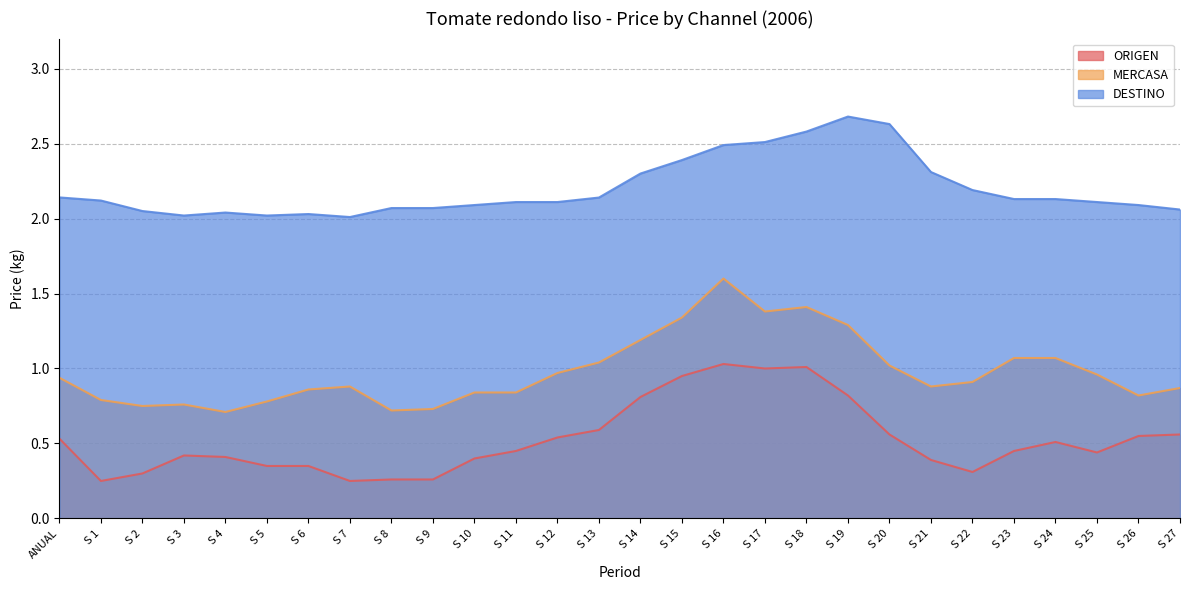

True or false: DESTINO and MERCASA cross at least once.

False